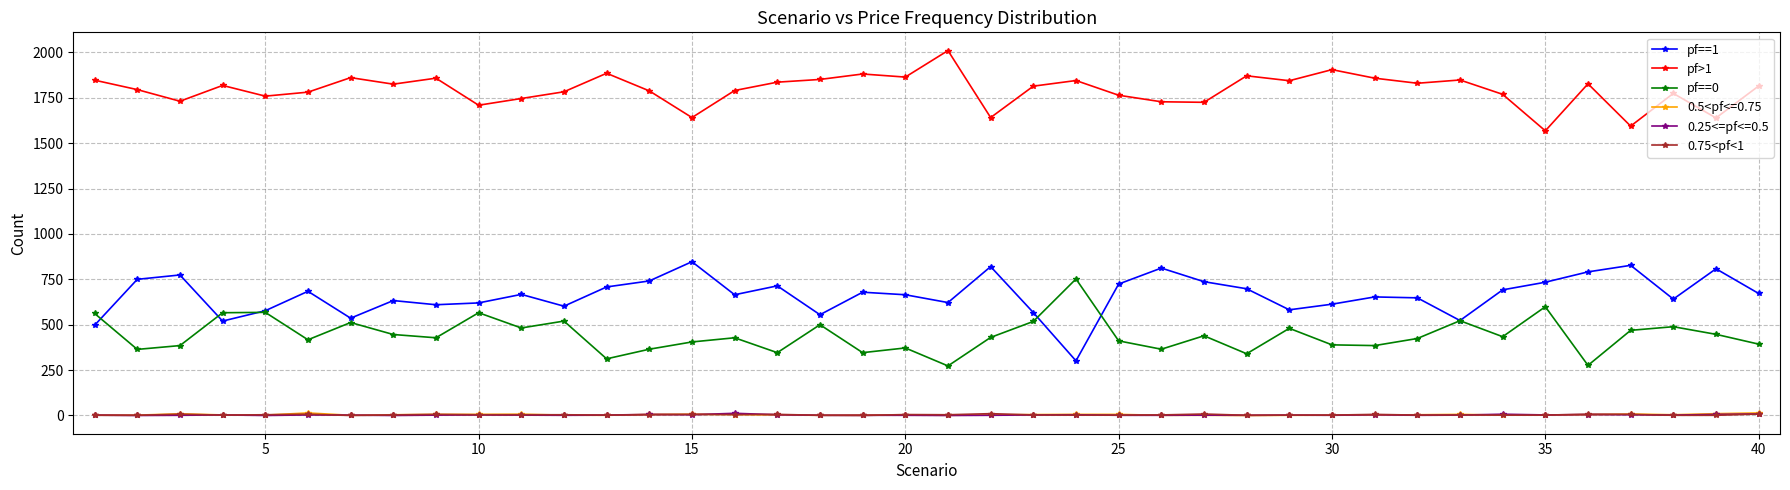

True or false: 0.25<=pf<=0.5 and pf>1 cross at least once.

False